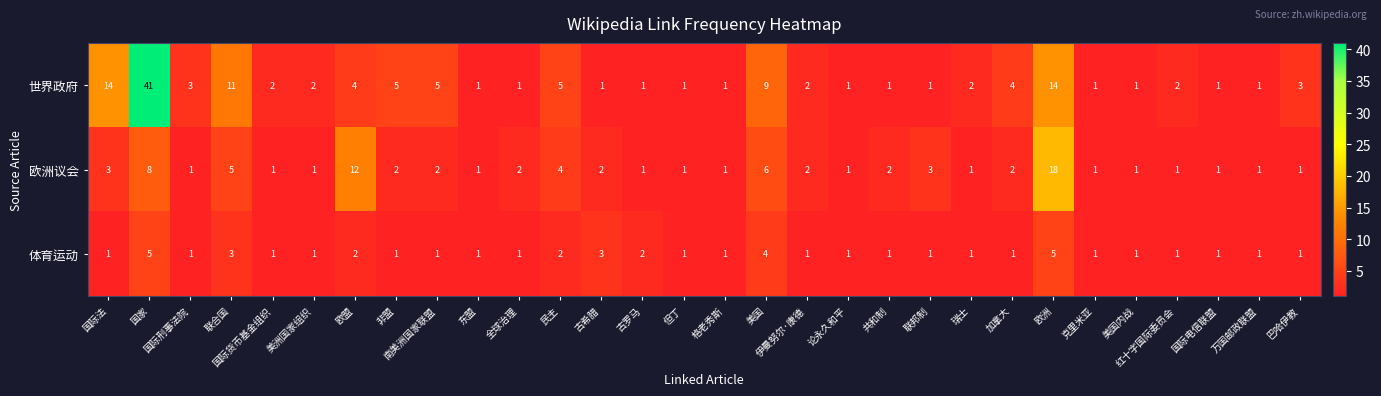

At which label does 世界政府 first exceed 2?

国际法